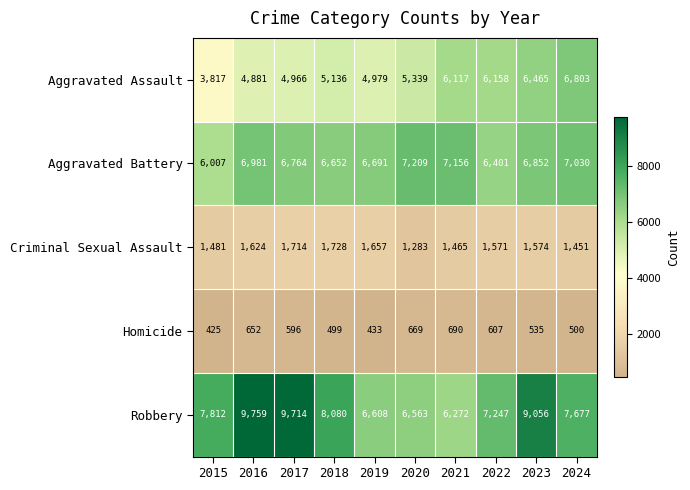

What is the spread (max minus min) of values at 2016?

9107